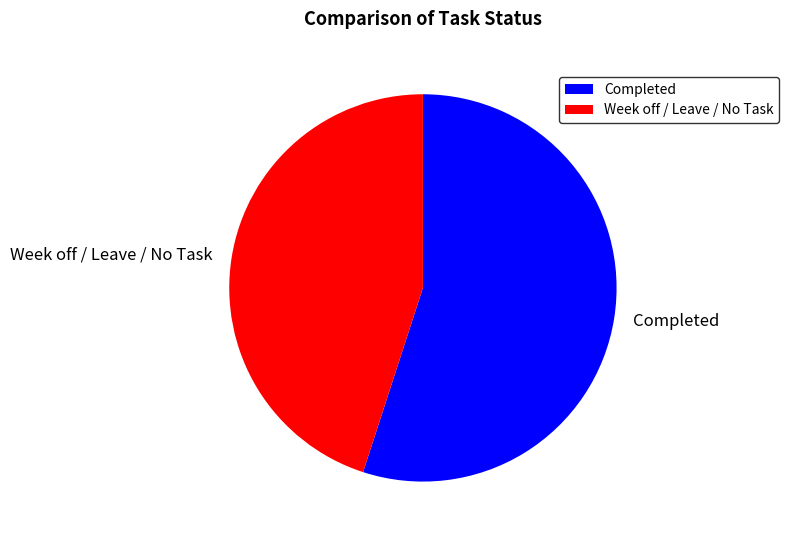

Which category accounts for the majority?

Completed